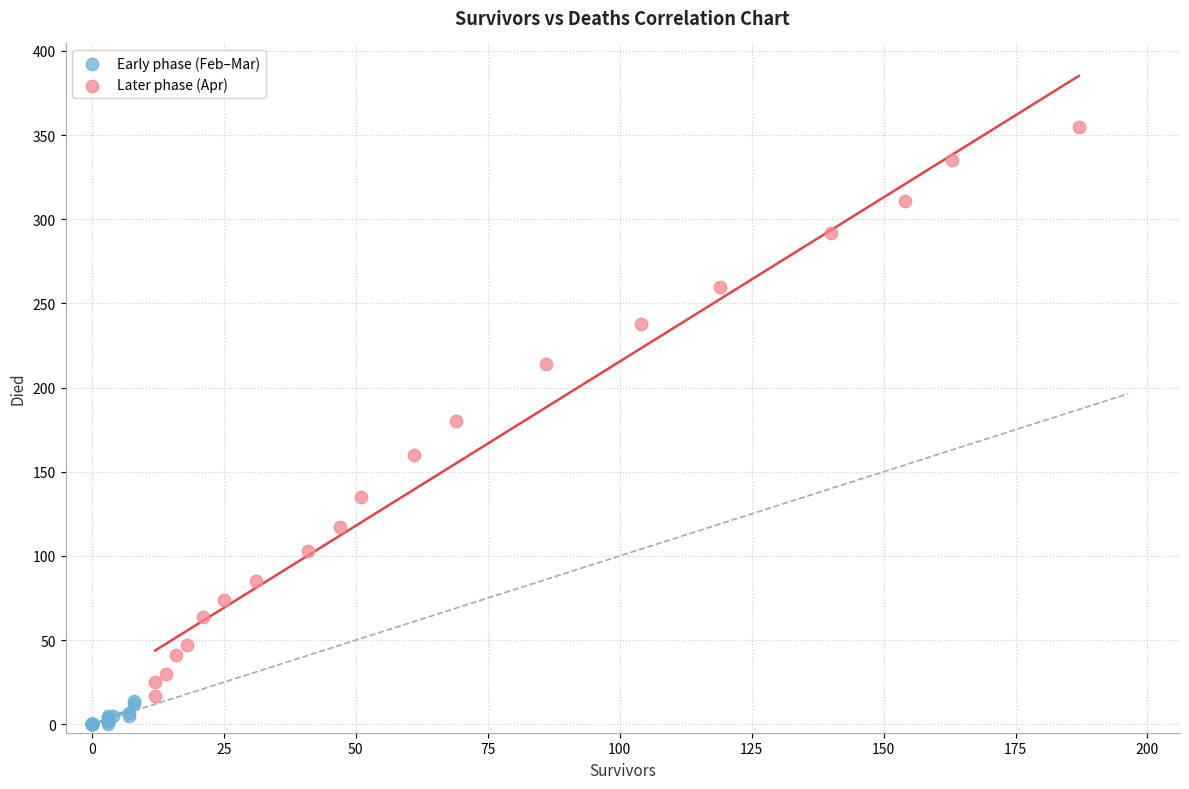

Which series contains the highest Y value?

Later phase (Apr)